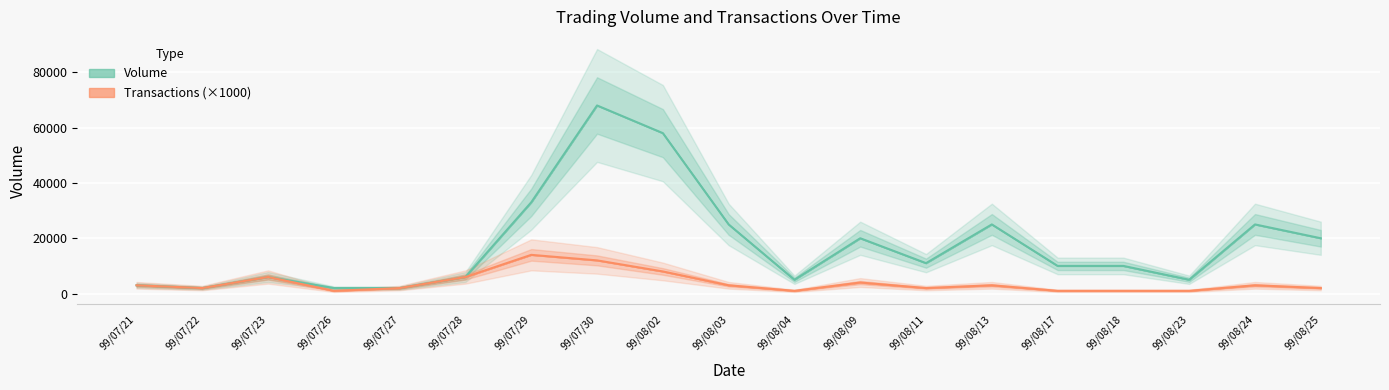

The value of Volume at 99/07/26 is 2000. True or false?

True